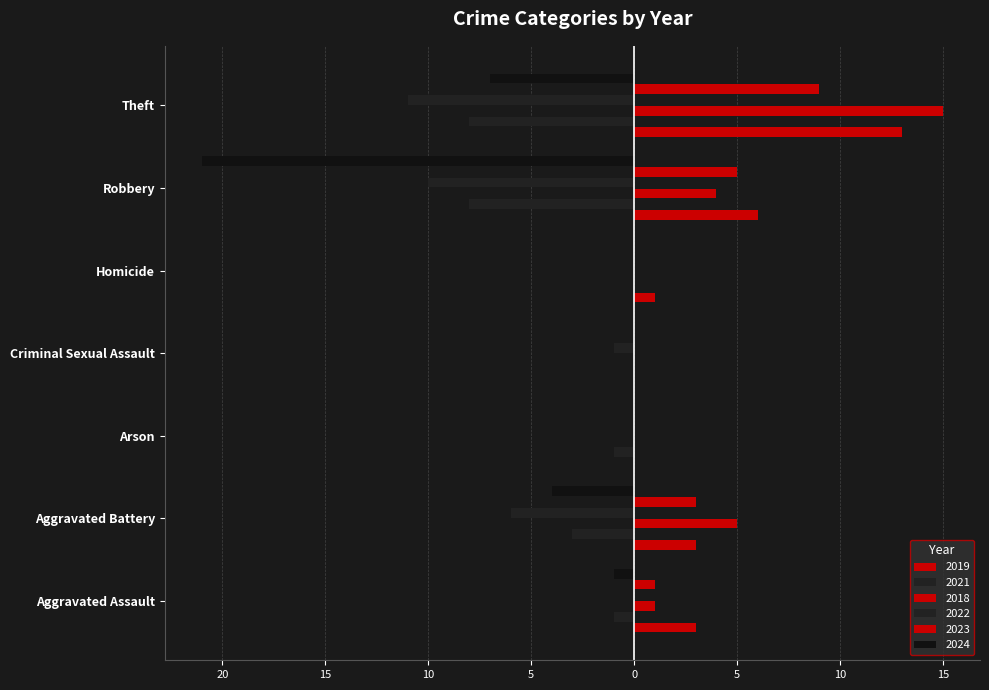

What is the greatest value displayed?

15